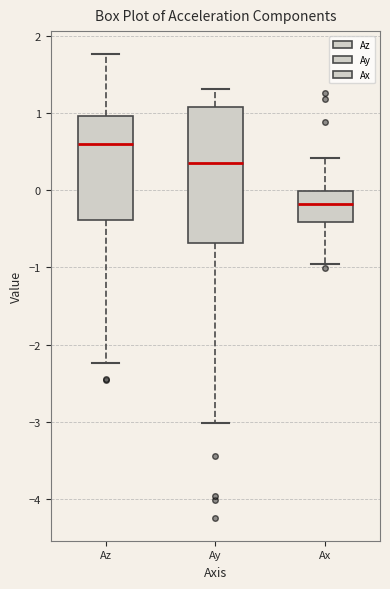

Reading left to right, transcribe this box plot: for each box, give where its median line is, the range the box spans, and where its two whiskers end, as read against the y-axis. The values are not printed on the chart, so give them approximately, as read against the axis.

Az: median 0.6, box -0.4 to 1.0, whiskers -2.2 to 1.8
Ay: median 0.3, box -0.7 to 1.1, whiskers -3.0 to 1.3
Ax: median -0.2, box -0.4 to 0.0, whiskers -1.0 to 0.4